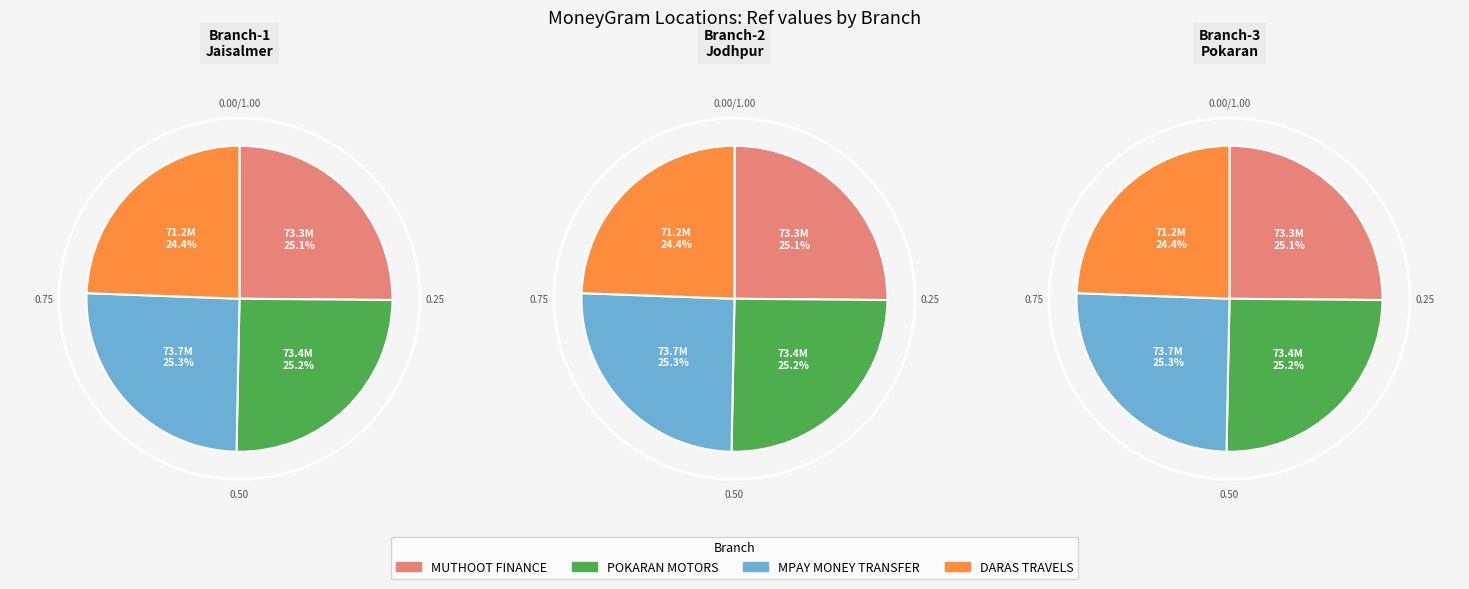

True or false: MUTHOOT FINANCE LTD - #4865 - JAISALMER accounts for 35% of the total.

False